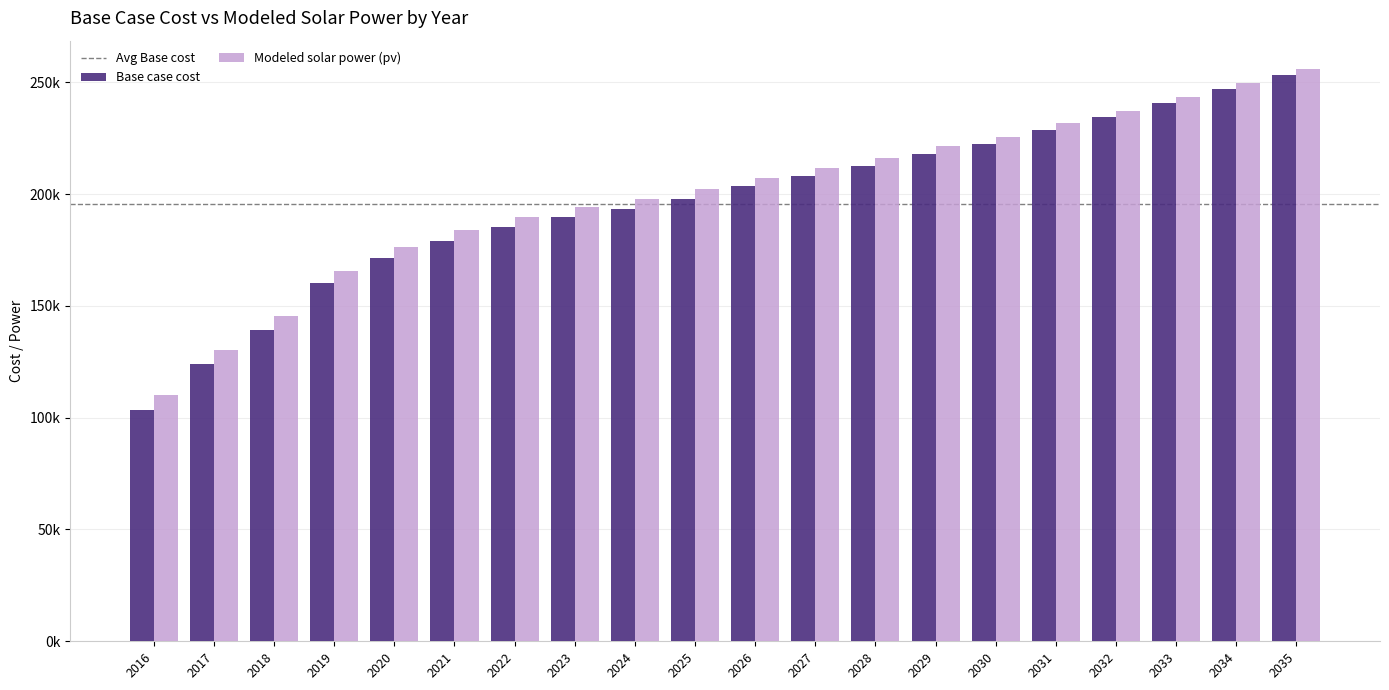

What is the difference between the maximum and minimum values in the Modeled solar power (pv) series?

145637.7